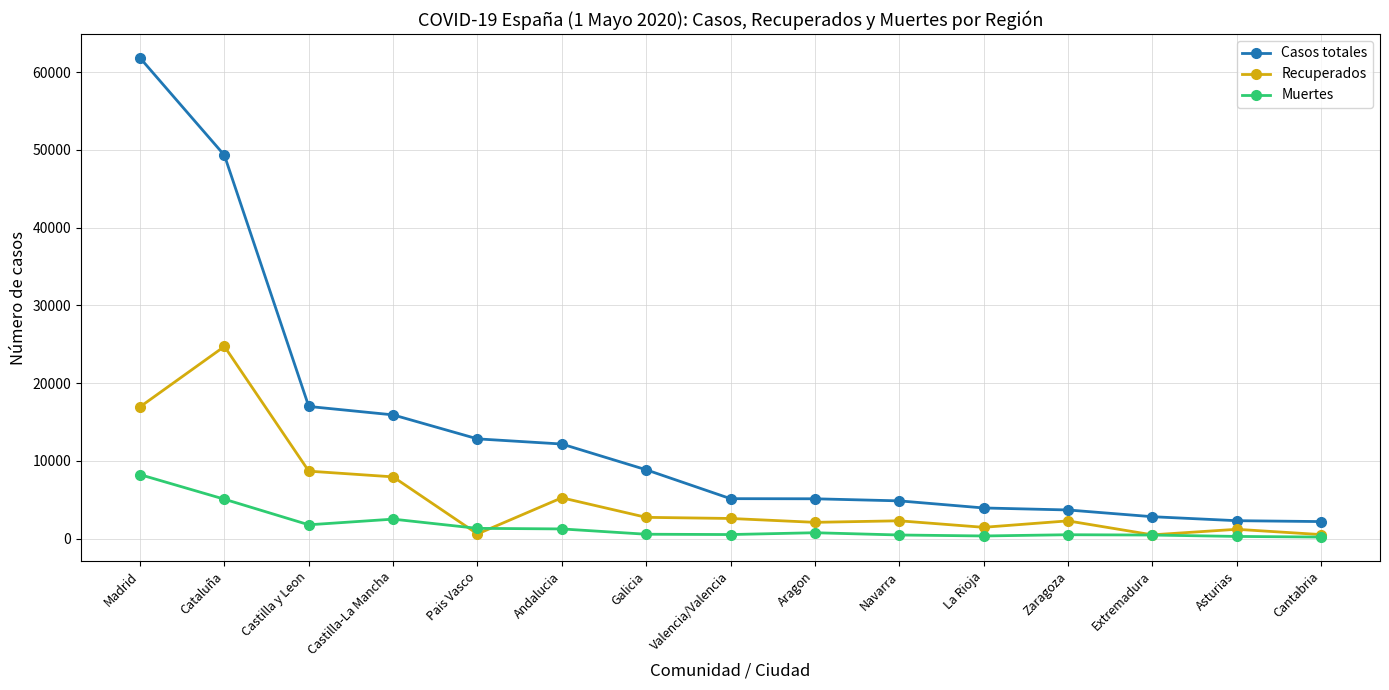

What is the label of the 3rd point from the right?

Extremadura